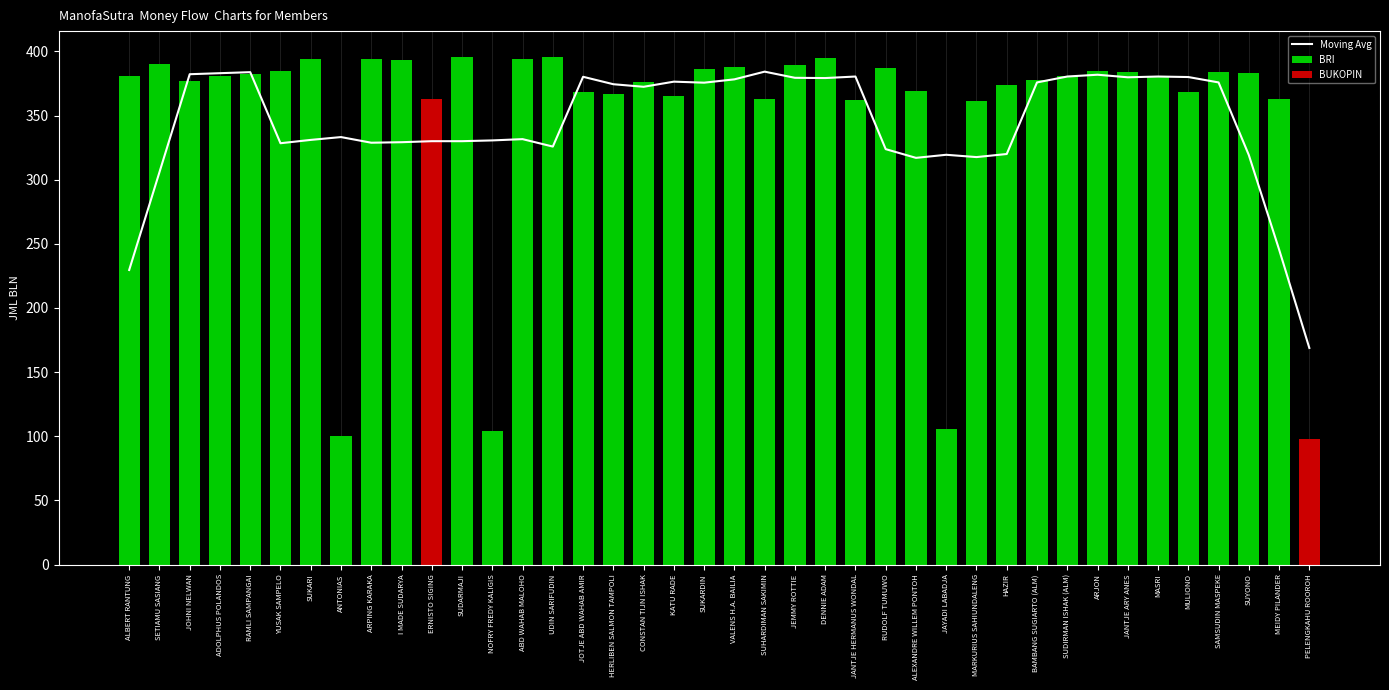

Approximately how many times larger is the value at ADOLPHUS POLANDOS compared to I MADE SUDARYA?

1.0